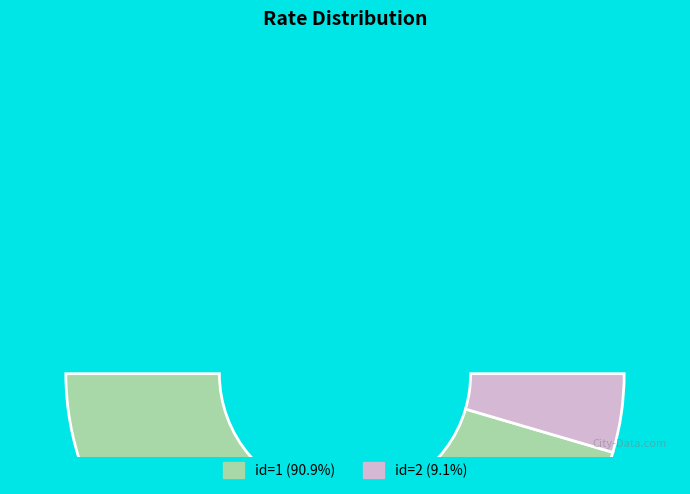

How many slices are in this pie chart?

2